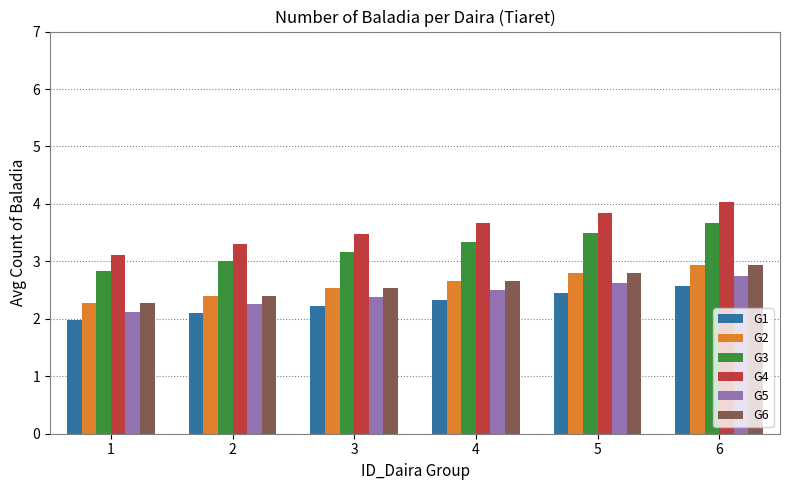

Which series changed the most between 2 and 3?

G4